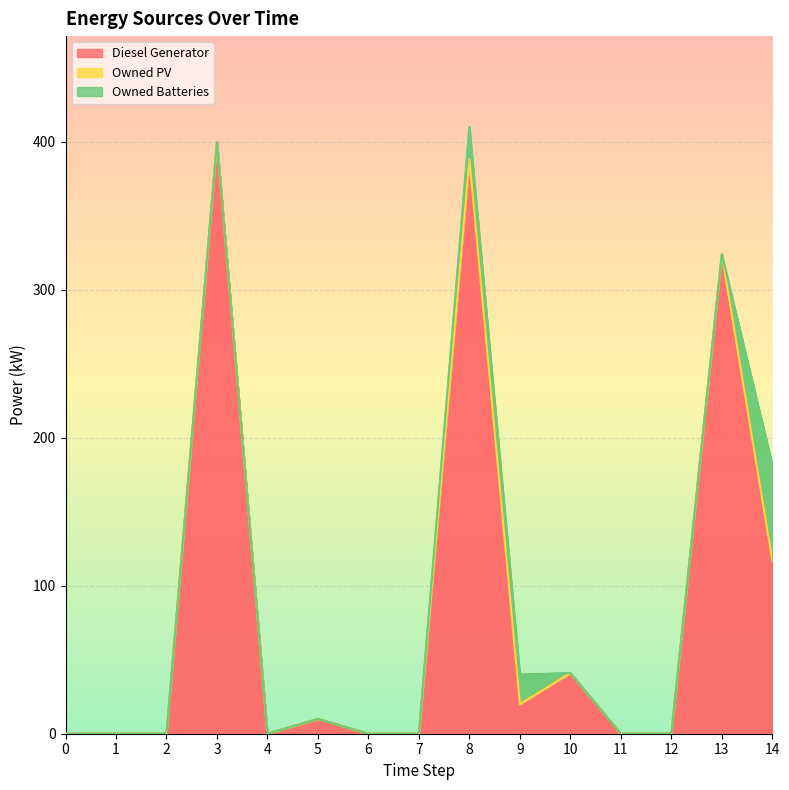

Reading left to right, extract all data points from this chart.

Diesel Generator: 0=0	1=0	2=0	3=400	4=0	5=10	6=0	7=0	8=388	9=20	10=41	11=0	12=0	13=324	14=117
Owned PV: 0=0	1=0	2=0	3=0	4=0	5=0	6=0	7=0	8=0	9=0	10=0	11=0	12=0	13=0	14=0
Owned Batteries: 0=0	1=0	2=0	3=0	4=0	5=0	6=0	7=0	8=22	9=20	10=0	11=0	12=0	13=0	14=65